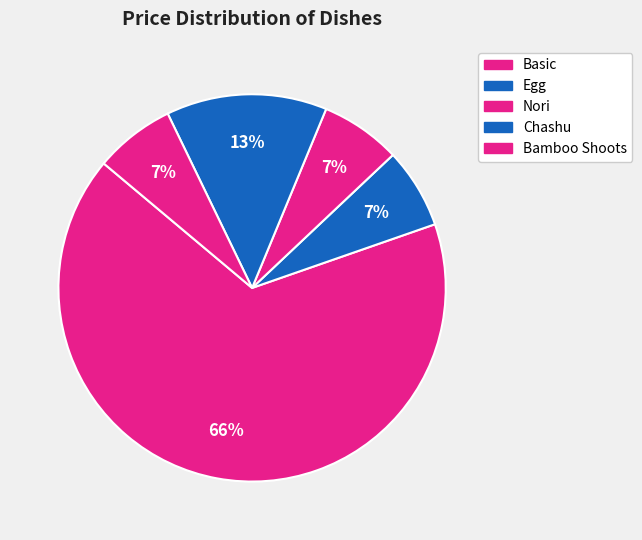

Is there any slice that represents more than half of the pie?

Yes